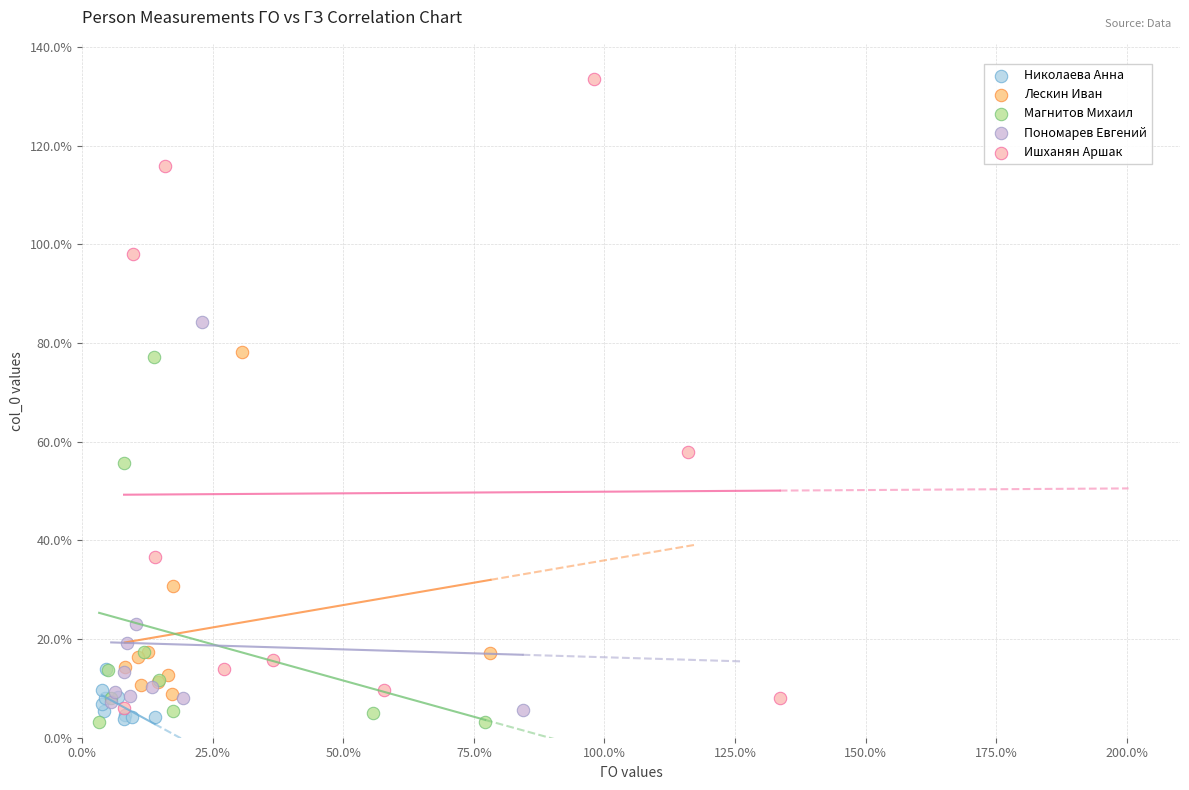

What are all the series names shown in the legend?

Николаева Анна, Лескин Иван, Магнитов Михаил, Пономарев Евгений, Ишханян Аршак